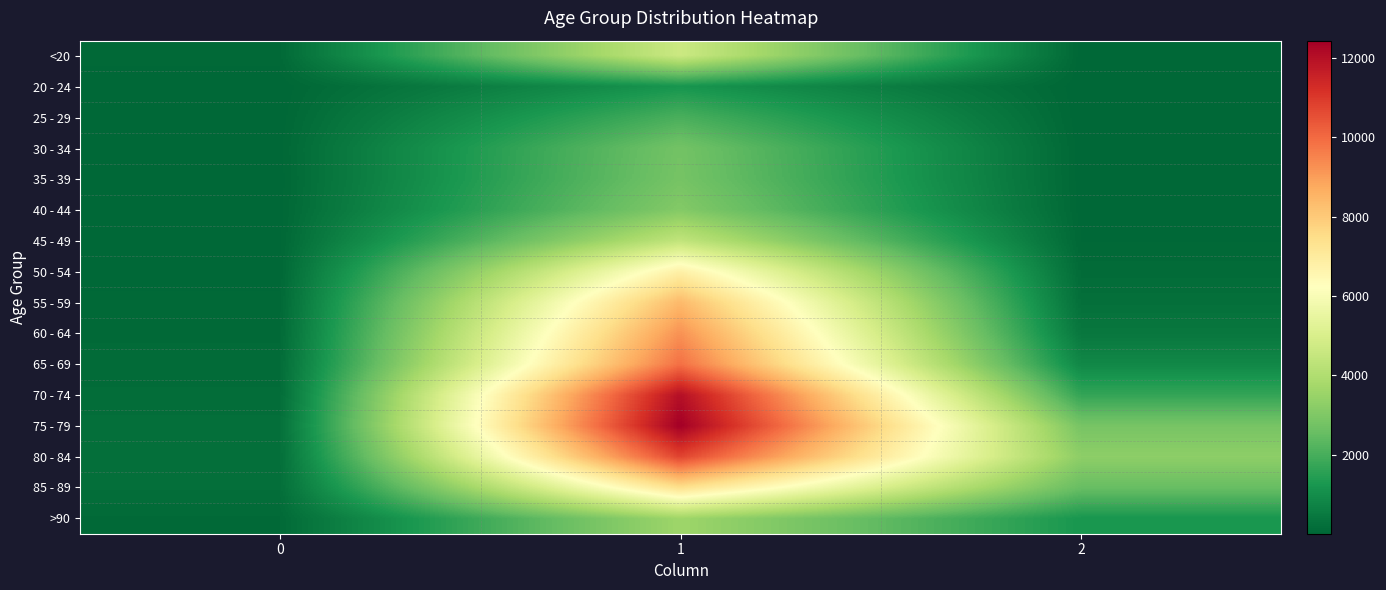

At how many categories does at least one series exceed 1764?

2